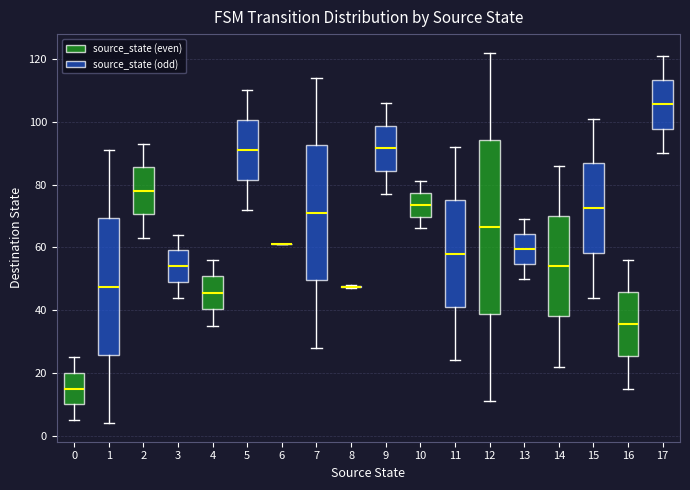

Reading left to right, transcribe this box plot: for each box, give where its median line is, the range the box spans, and where its two whiskers end, as read against the y-axis. The values are not printed on the chart, so give them approximately, as read against the axis.

0: median 16, box 10 to 20, whiskers 6 to 26
1: median 48, box 26 to 70, whiskers 4 to 92
2: median 78, box 70 to 86, whiskers 64 to 94
3: median 54, box 50 to 60, whiskers 44 to 64
4: median 46, box 40 to 50, whiskers 36 to 56
5: median 92, box 82 to 100, whiskers 72 to 110
6: box collapsed to a line at 62, whiskers 62 to 62
7: median 72, box 50 to 92, whiskers 28 to 114
8: box collapsed to a line at 48, whiskers 48 to 48
9: median 92, box 84 to 98, whiskers 78 to 106
10: median 74, box 70 to 78, whiskers 66 to 82
11: median 58, box 42 to 76, whiskers 24 to 92
12: median 66, box 38 to 94, whiskers 12 to 122
13: median 60, box 54 to 64, whiskers 50 to 70
14: median 54, box 38 to 70, whiskers 22 to 86
15: median 72, box 58 to 86, whiskers 44 to 102
16: median 36, box 26 to 46, whiskers 16 to 56
17: median 106, box 98 to 114, whiskers 90 to 122